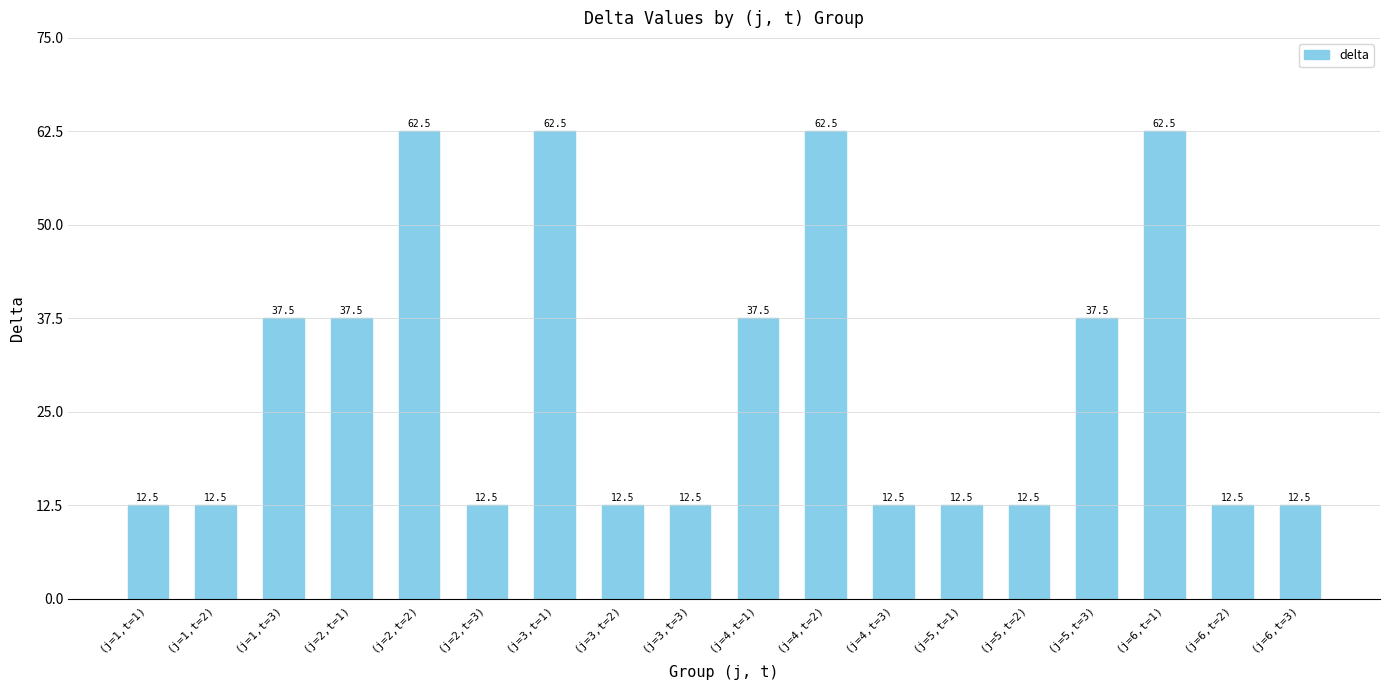

What is the maximum value shown in the chart?

62.5